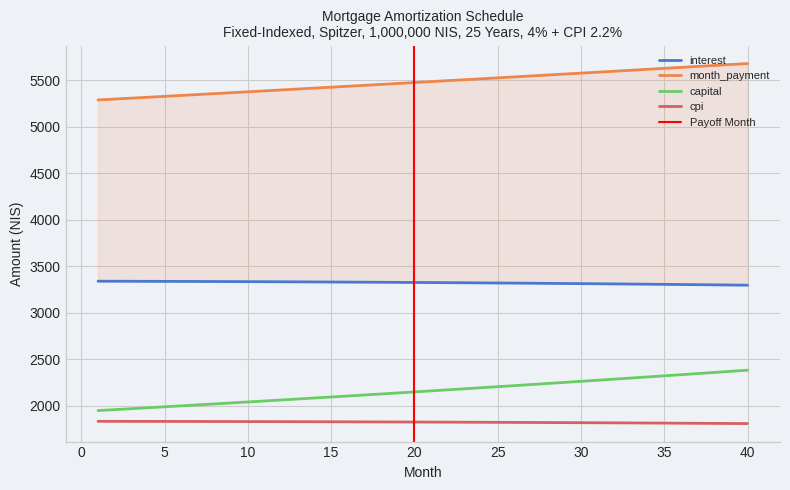

Is this an area chart (filled region under the line)?

No